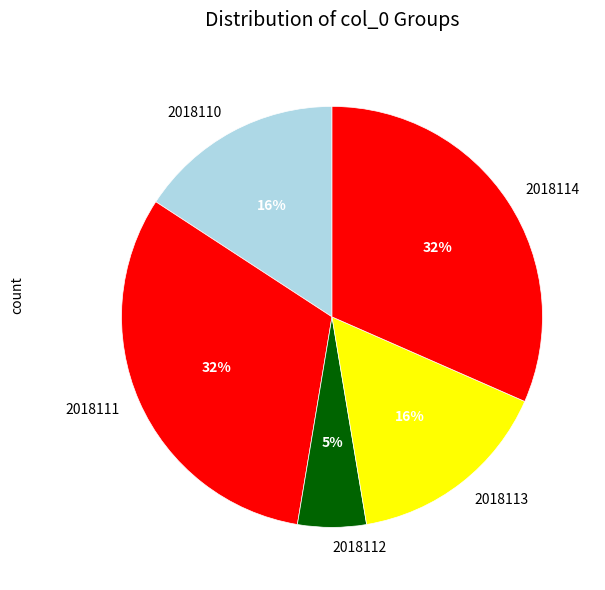

Do 2018113 and 2018111 together represent more than half of the pie?

No